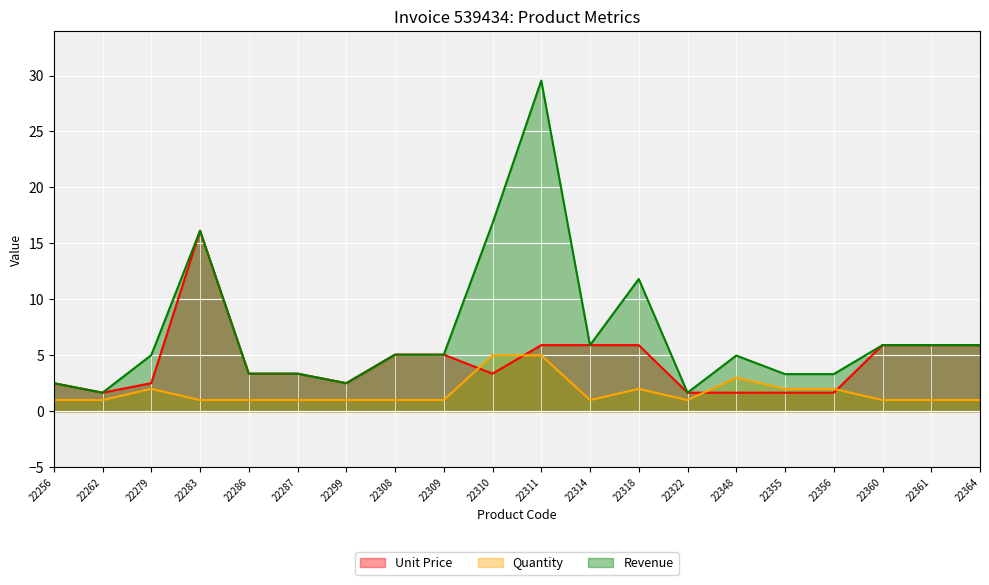

Reading left to right, what are all the values shown in this chart?

Unit Price: 2.5	1.7	2.5	16.1	3.4	3.4	2.5	5.1	5.1	3.4	5.9	5.9	5.9	1.7	1.7	1.7	1.7	5.9	5.9	5.9
Quantity: 1.0	1.0	2.0	1.0	1.0	1.0	1.0	1.0	1.0	5.0	5.0	1.0	2.0	1.0	3.0	2.0	2.0	1.0	1.0	1.0
Revenue: 2.5	1.7	5.0	16.1	3.4	3.4	2.5	5.1	5.1	16.8	29.6	5.9	11.8	1.7	5.0	3.3	3.3	5.9	5.9	5.9